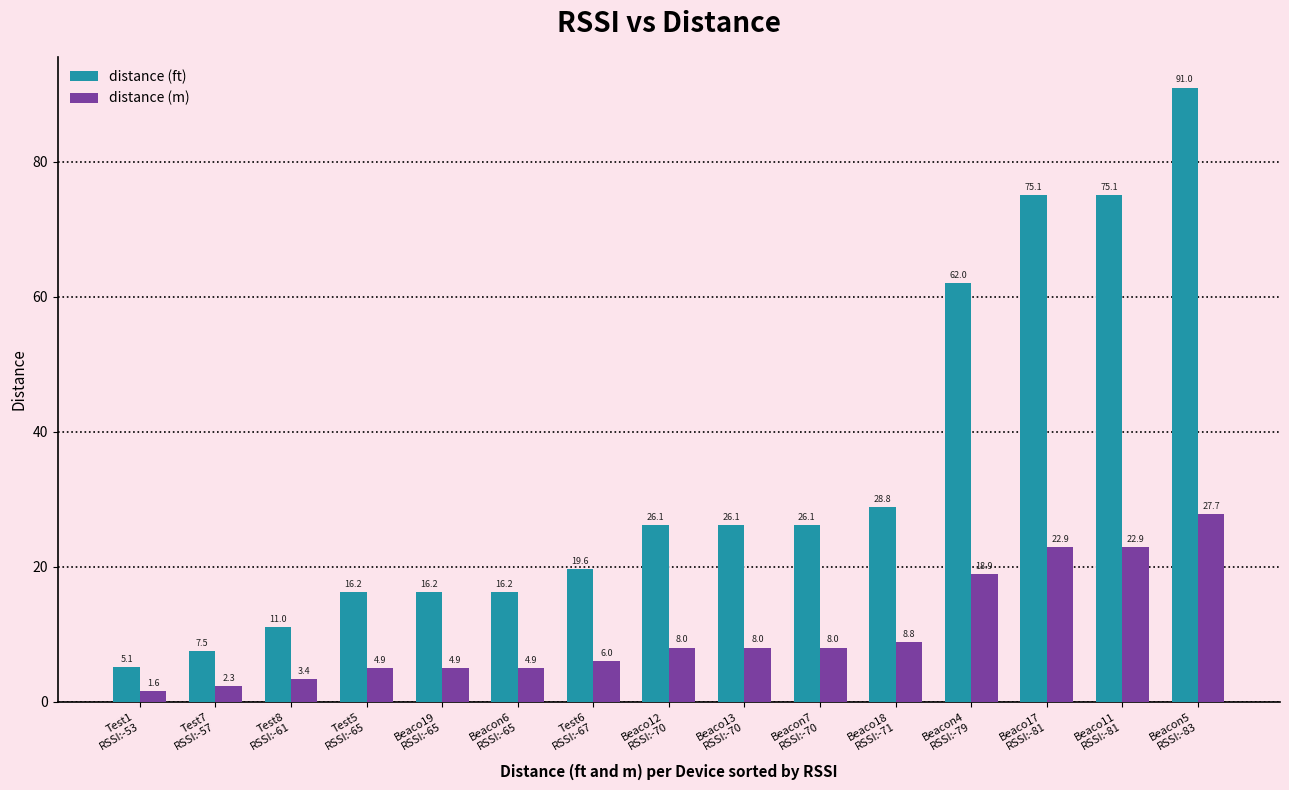

What is the value of the distance (m) bar at the 9th from the left?

8.0